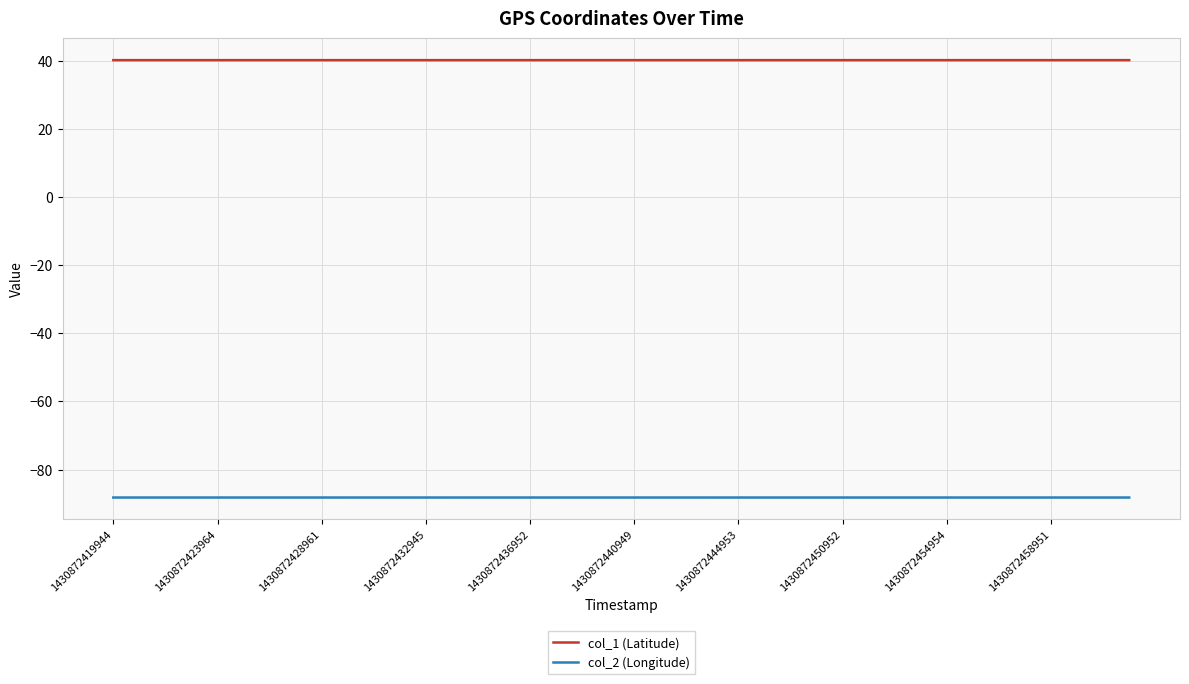

Rank the series by their maximum value, from lowest to highest.

col_2 (Longitude), col_1 (Latitude)